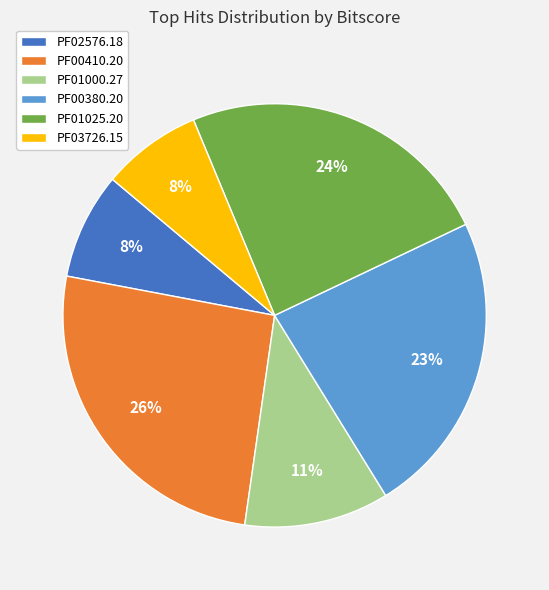

Combined, do PF00380.20 and PF01025.20 account for over 50%?

No